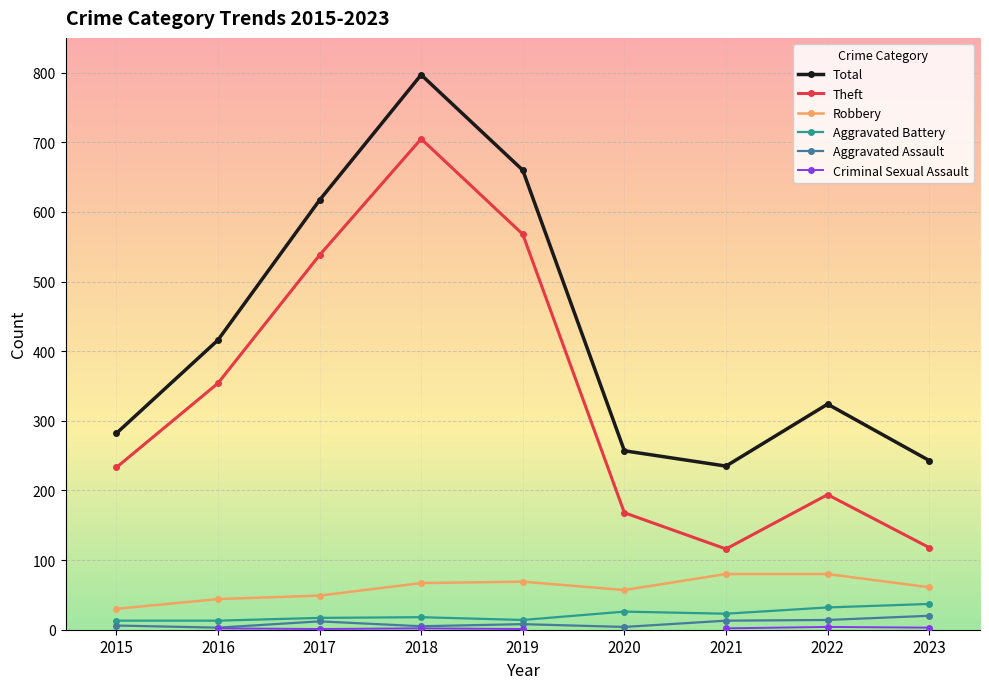

What is the difference between the Criminal Sexual Assault values at 2021 and 2017?

1.0